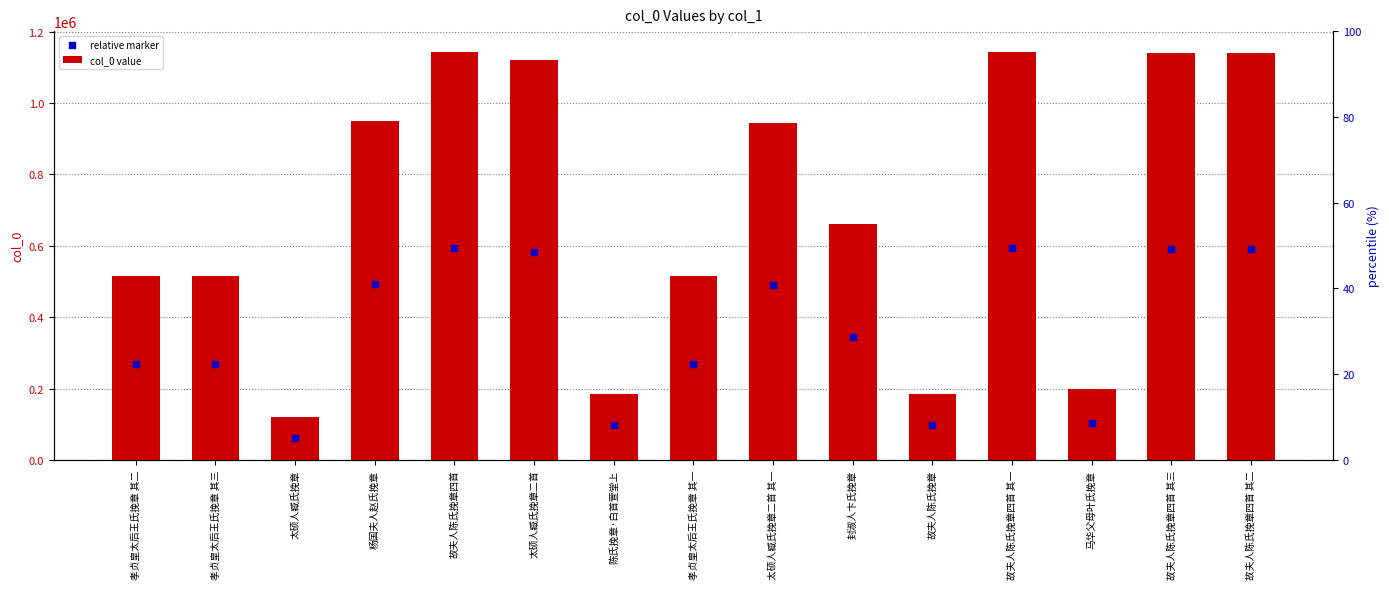

At which category is the sum across all series the highest?

故夫人陈氏挽章四首